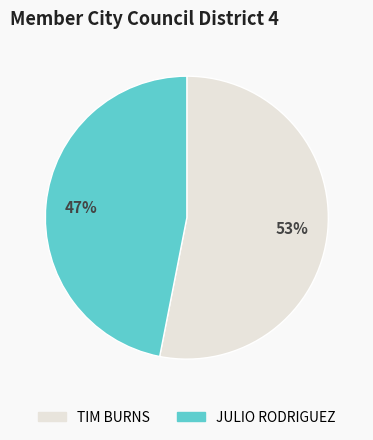

To the nearest percent, what is the average slice percentage?

50%